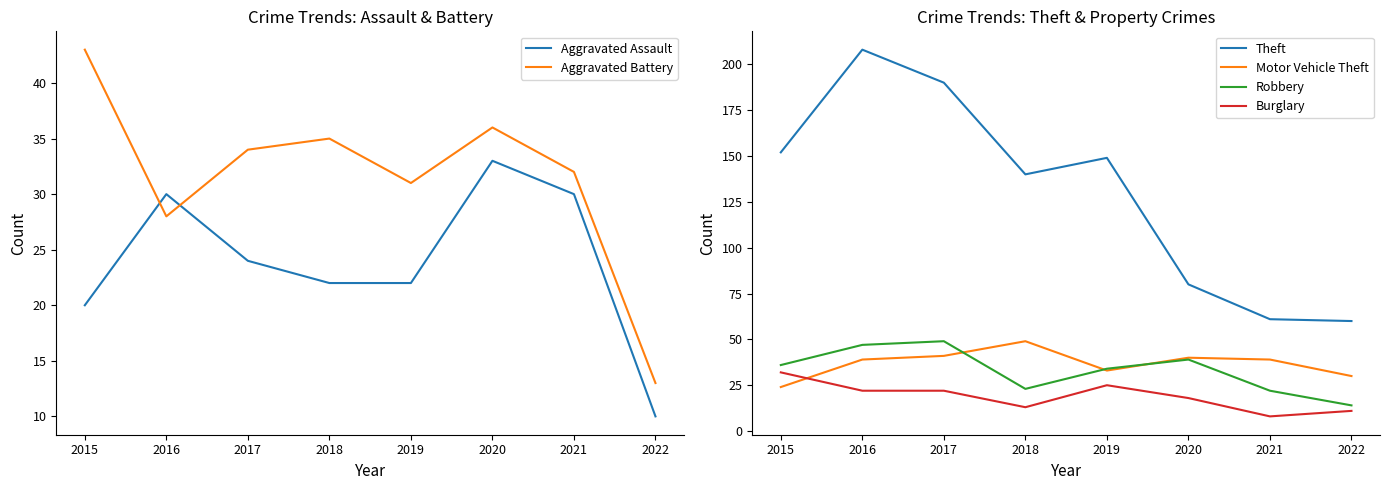

The value of Theft at 2021 is 61. True or false?

True